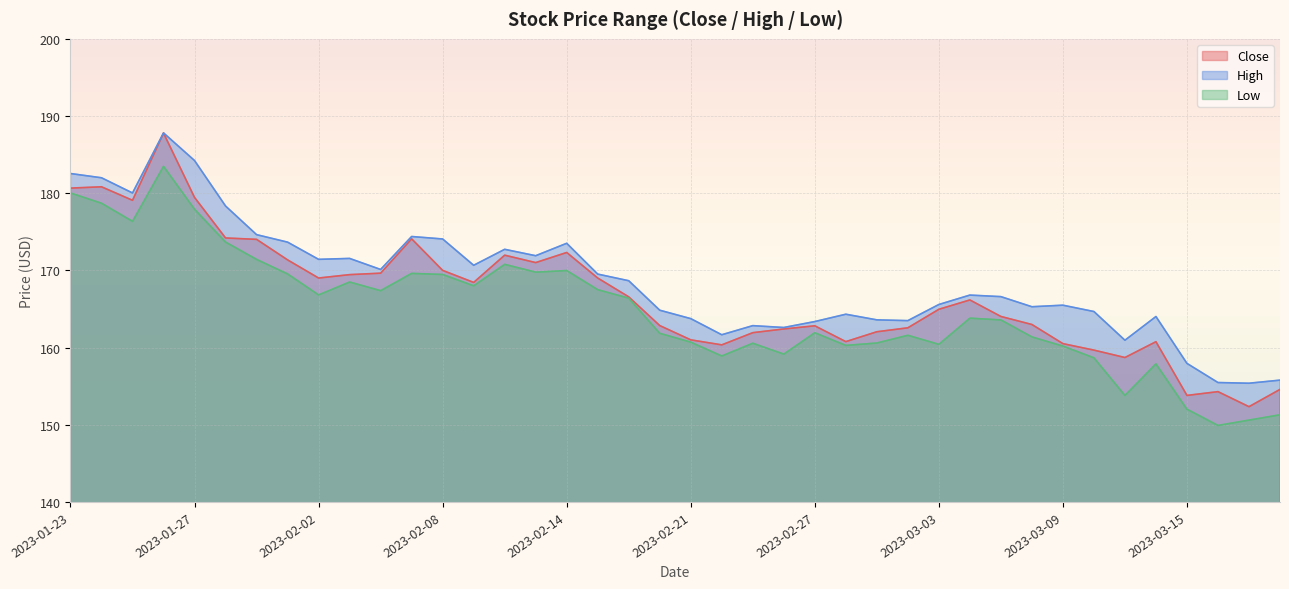

True or false: Low and High cross at least once.

False